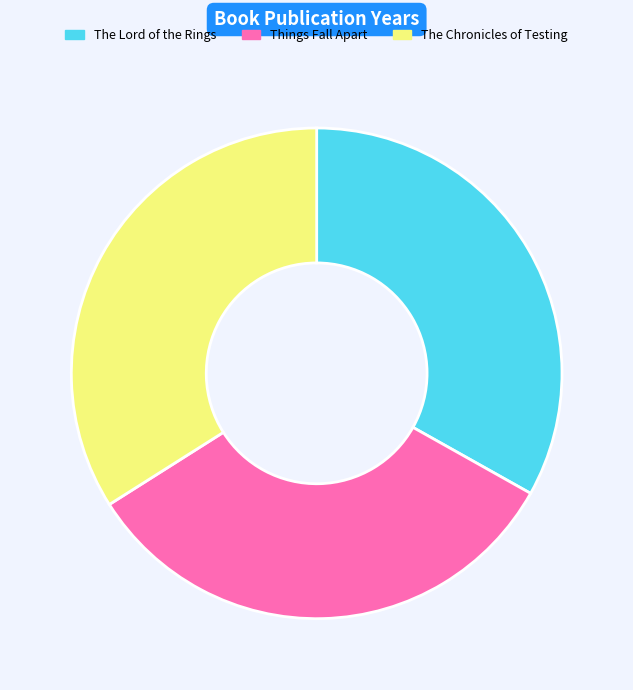

Is it true that The Lord of the Rings is 33% of the pie?

True